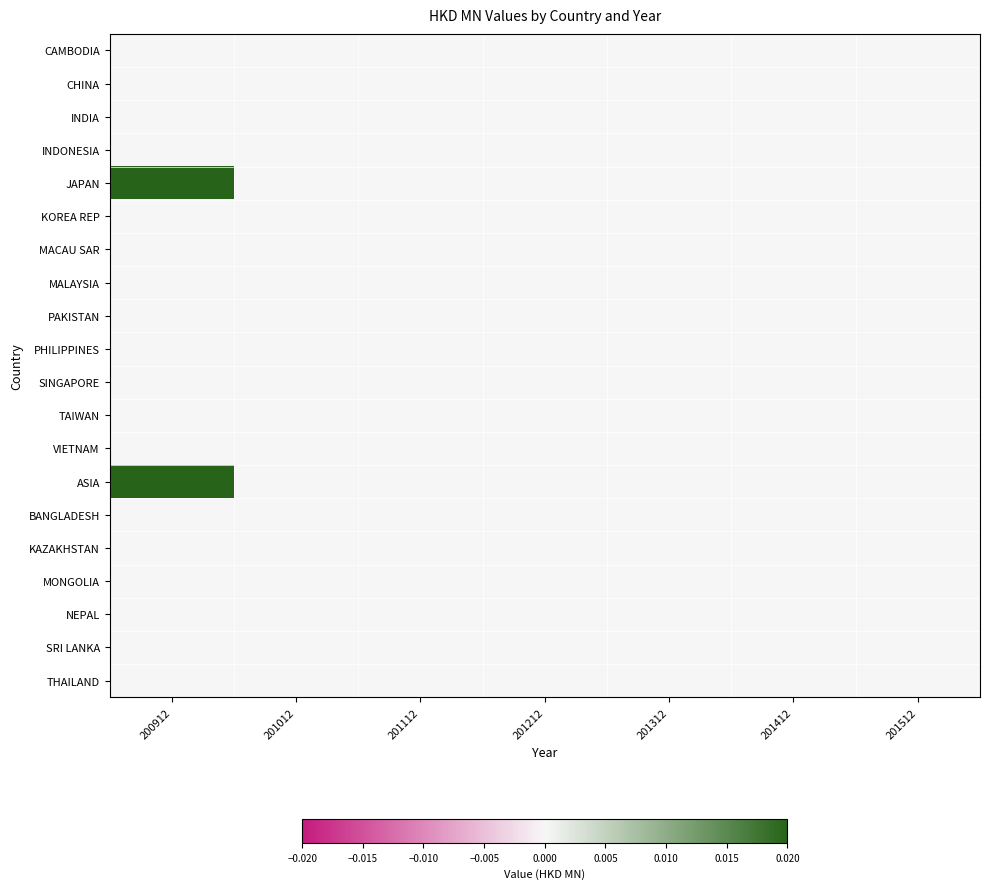

Which series has the widest spread of values?

JAPAN